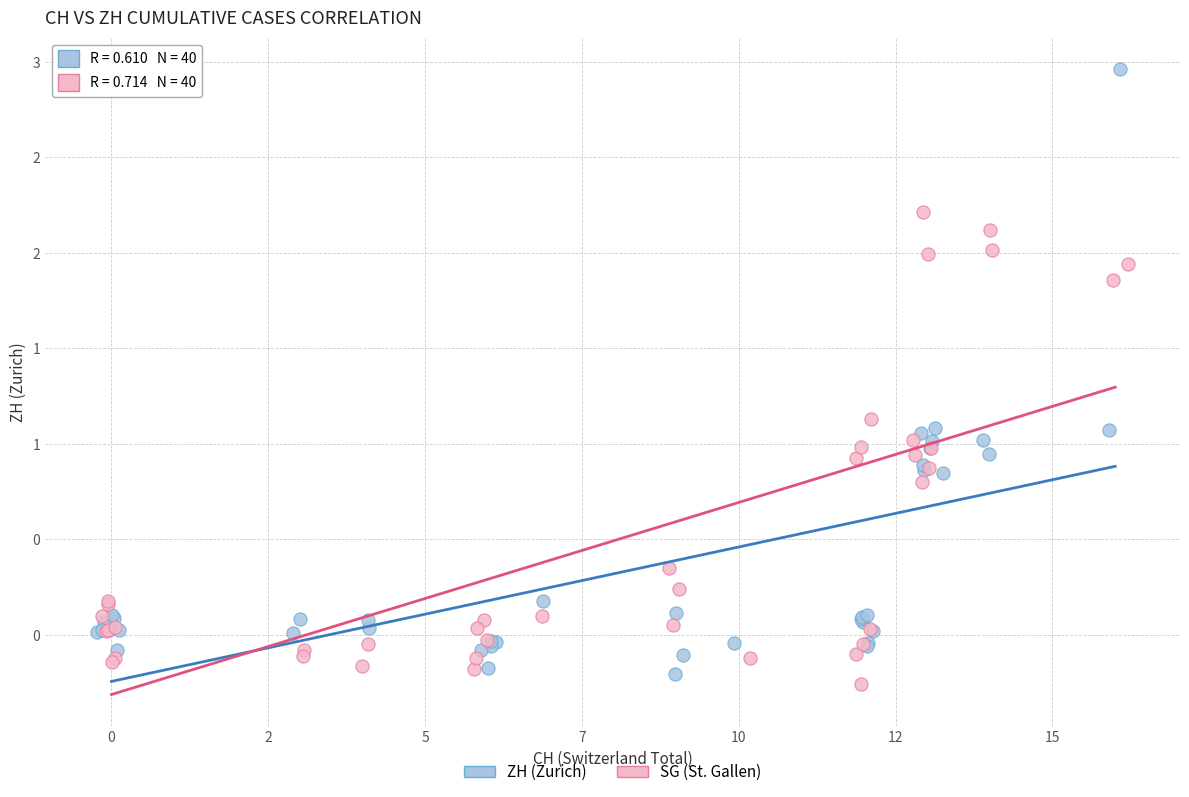

What are all the series names shown in the legend?

ZH (Zurich), SG (St. Gallen)